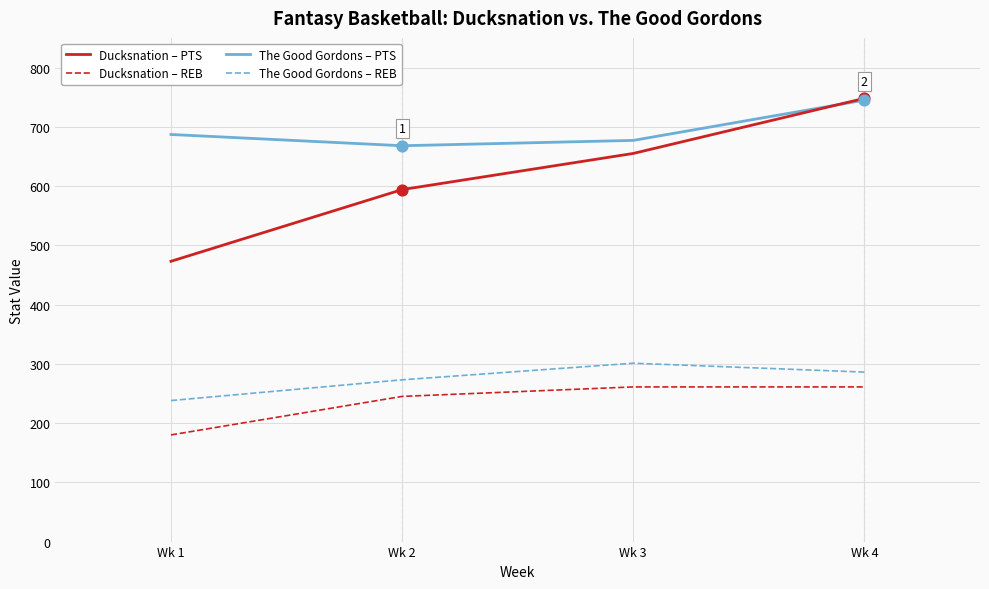

Between Wk 2 and Wk 4, which series saw the biggest shift?

Ducksnation – PTS